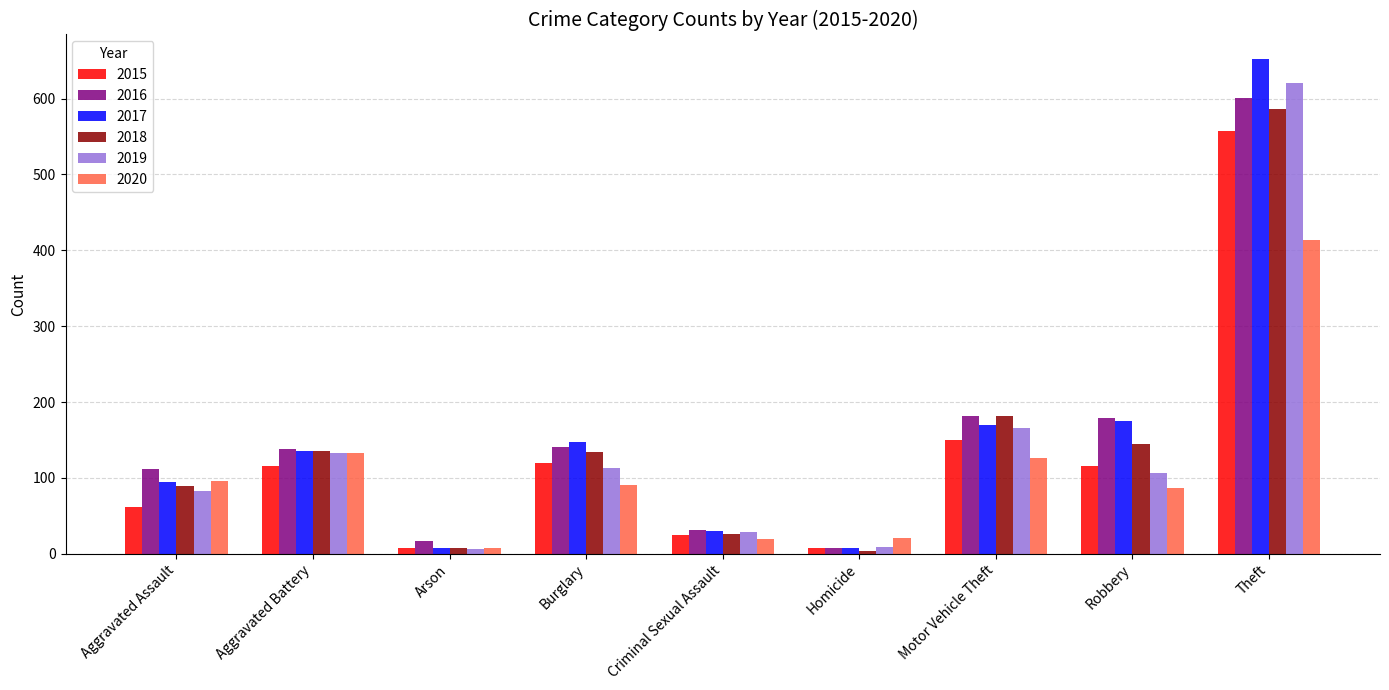

True or false: 2020 has a value of 70 at Aggravated Battery.

False